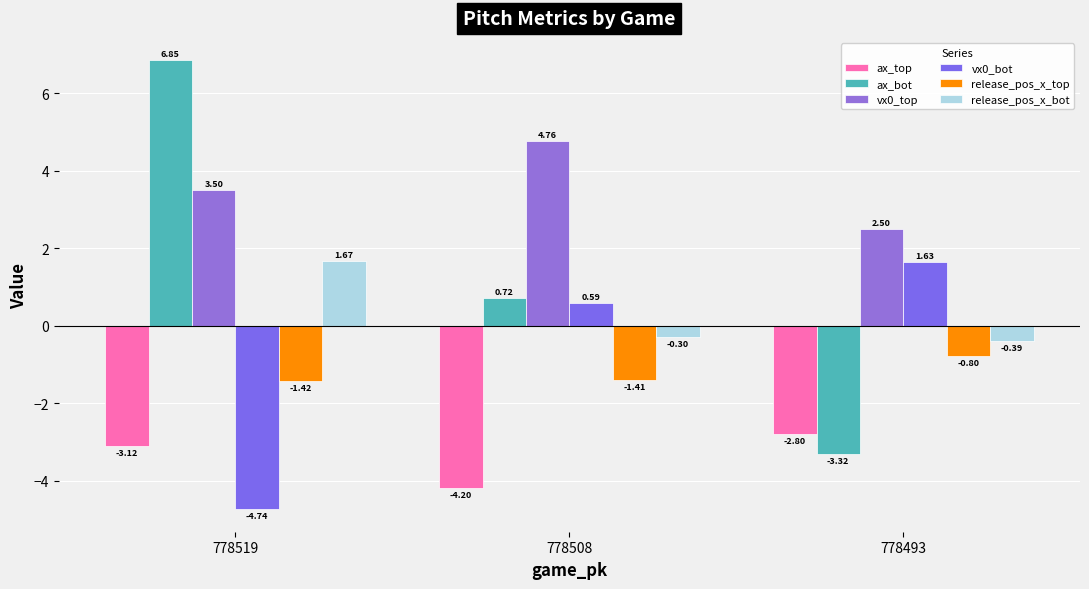

Where is vx0_bot nearest to the value -1?

778508